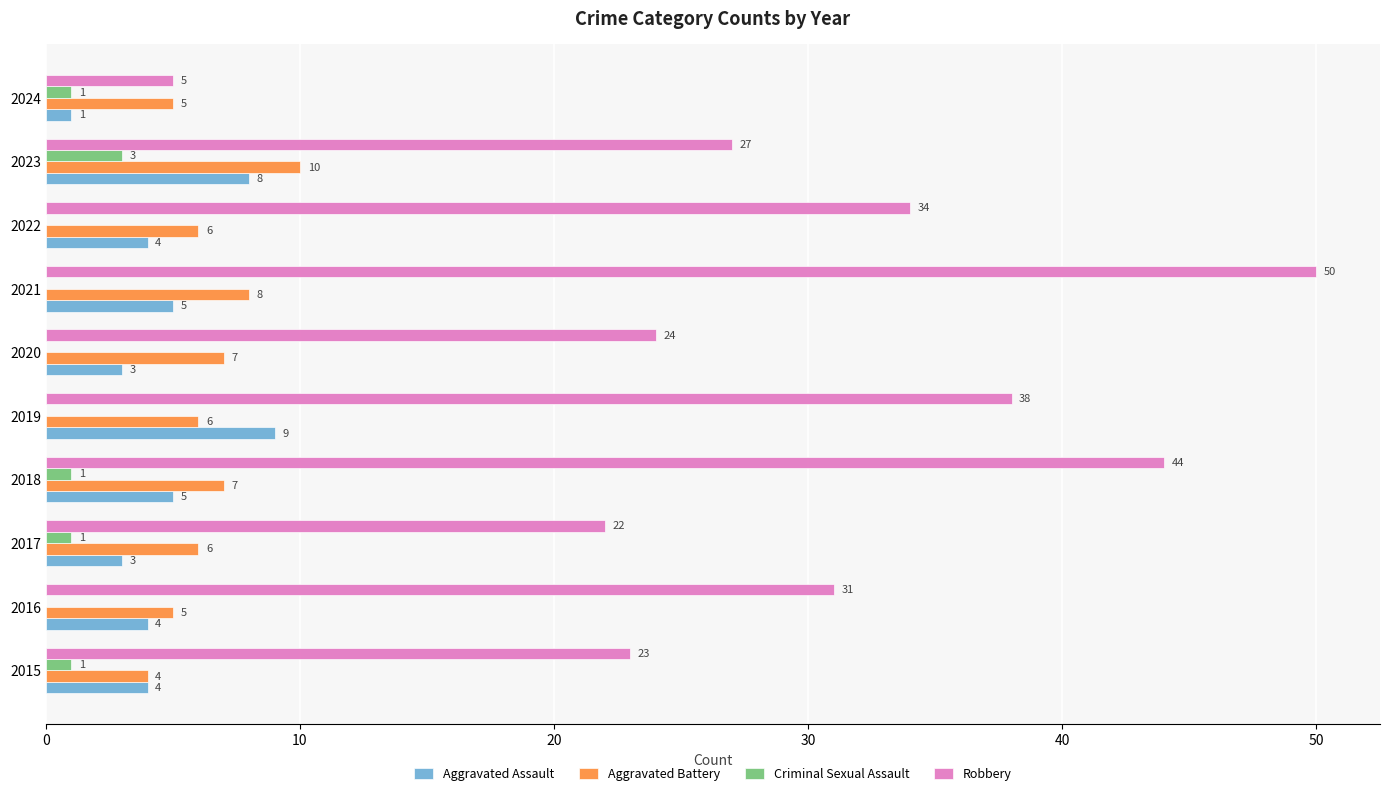

What are all the series names shown in the legend?

Aggravated Assault, Aggravated Battery, Criminal Sexual Assault, Robbery